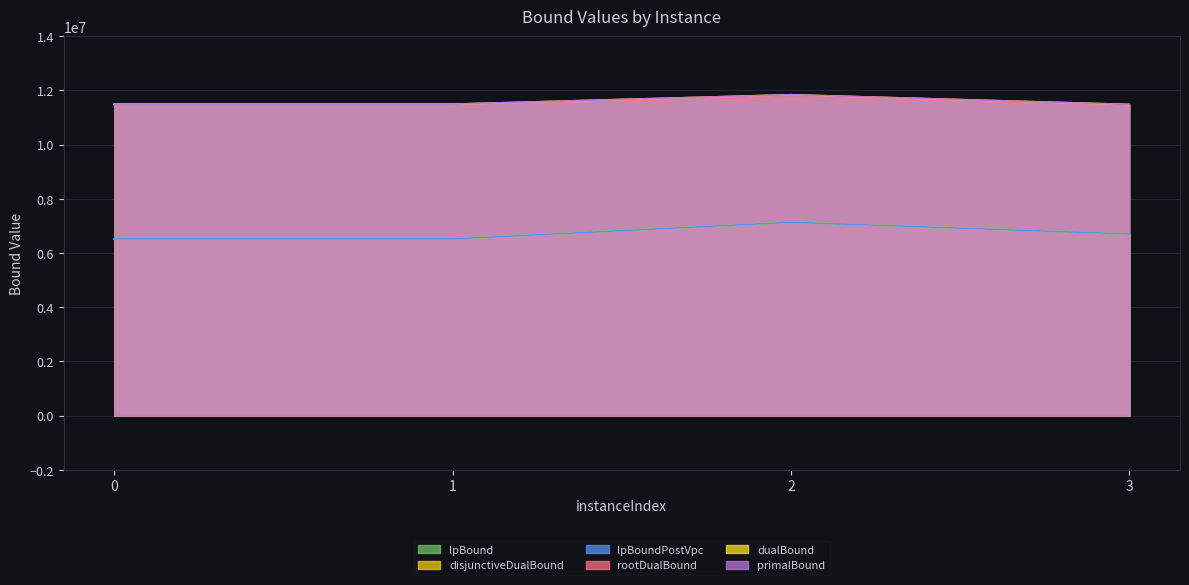

Where is lpBound nearest to the value 6826286?

3